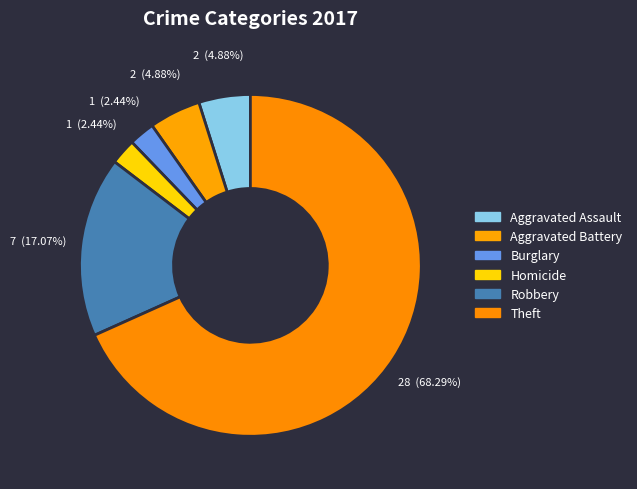

Count the number of slices in the pie.

6